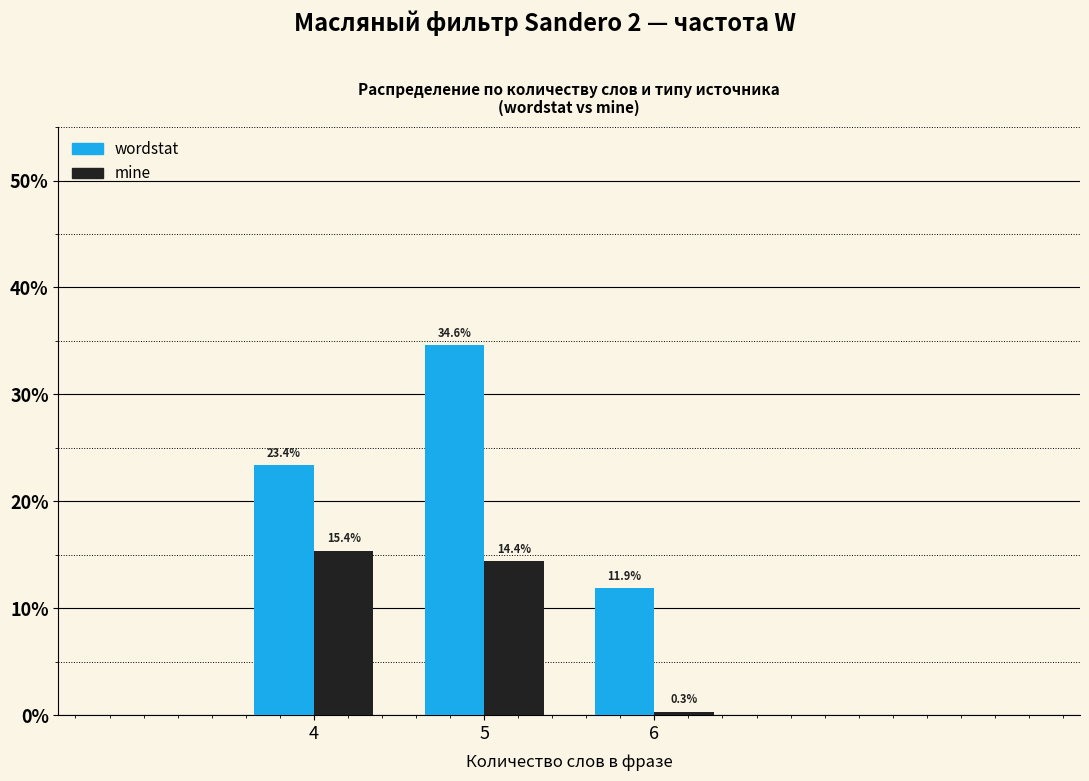

How many data points in wordstat are less than 23?

1